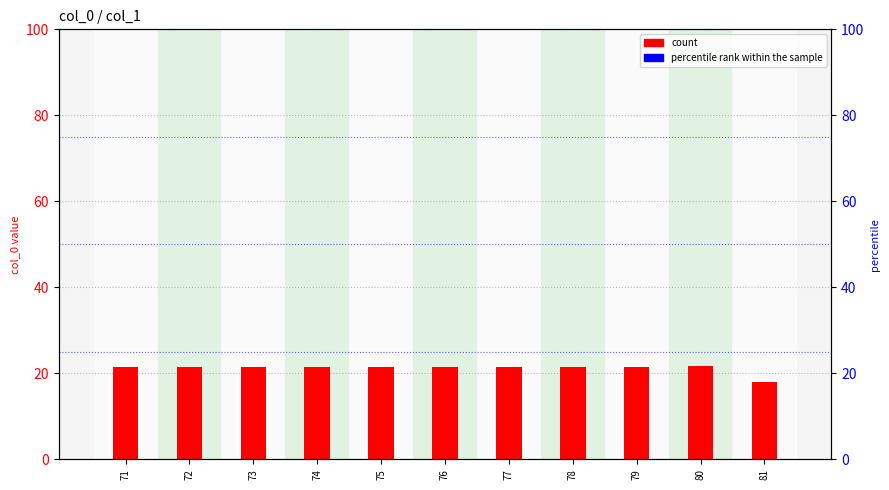

Which series has the largest total across all categories?

percentile rank within the sample